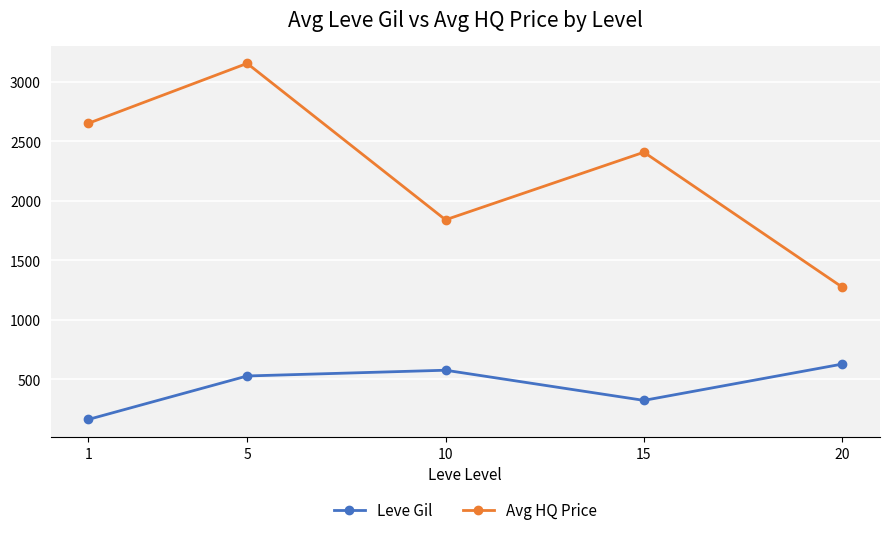

True or false: Avg HQ Price and Leve Gil cross at least once.

False